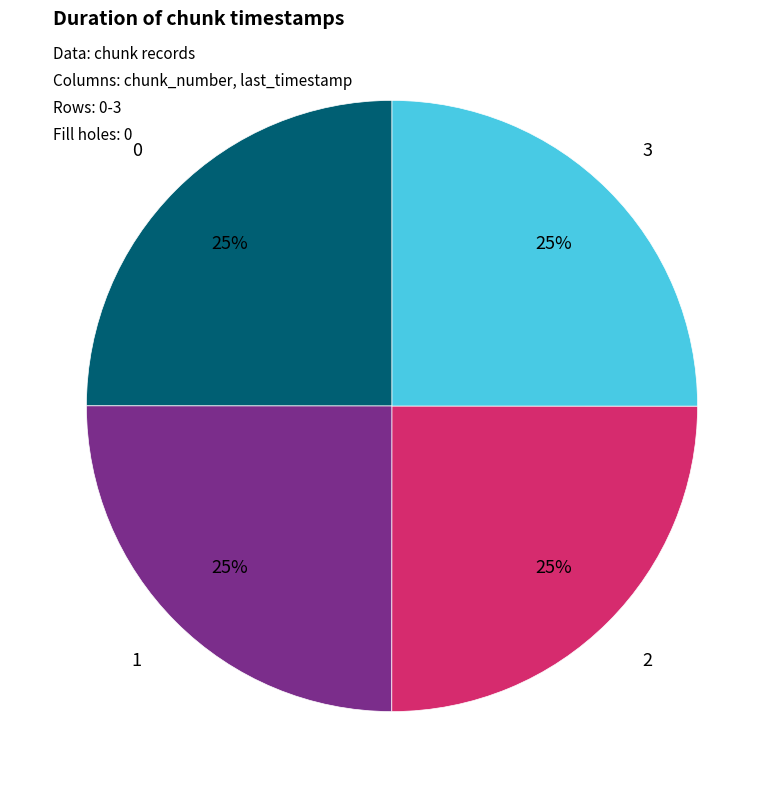

To the nearest percent, what portion does 1 represent?

25%